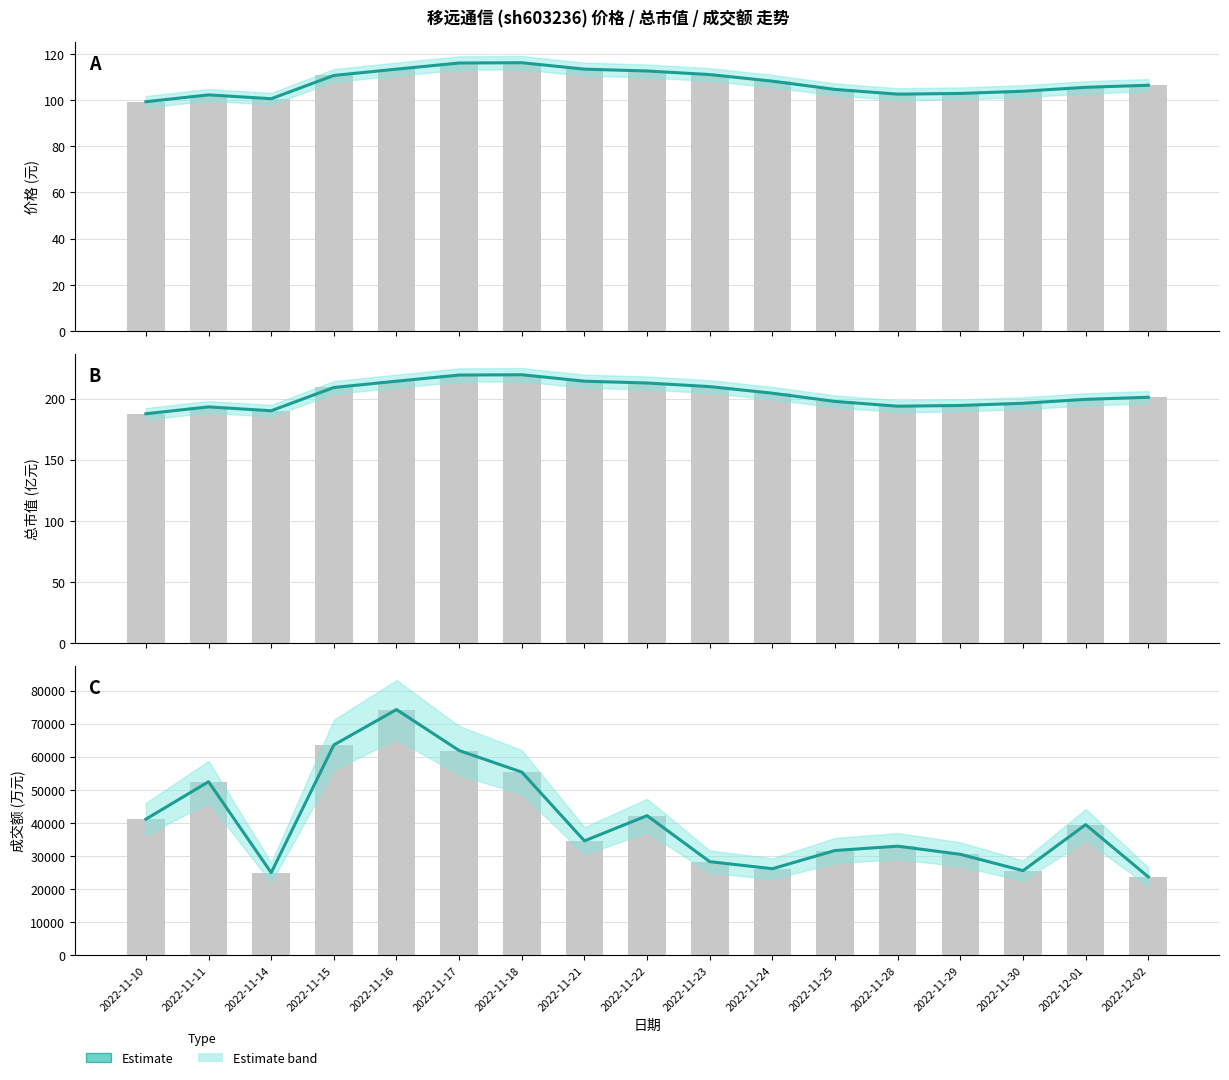

What is the sum of all 成交额 (Estimate) values?

688521.0